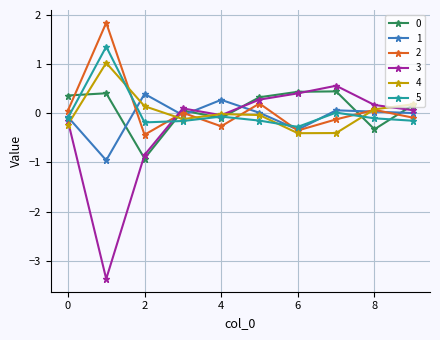

How many distinct data groups are displayed?

6